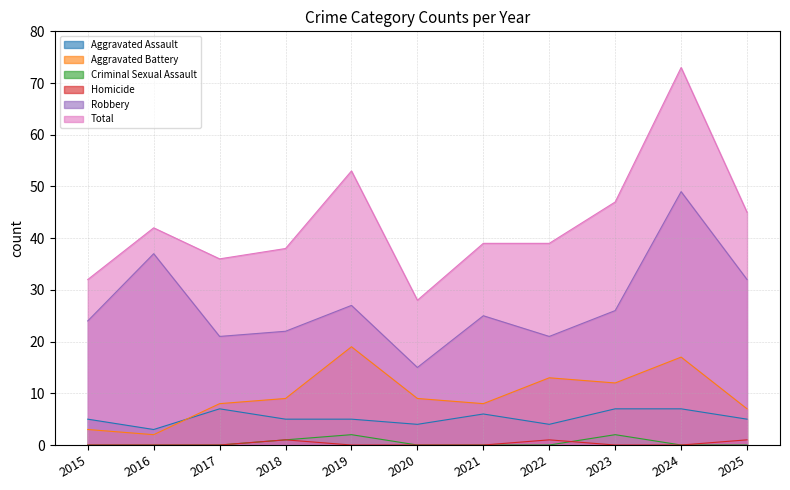

Reading left to right, list all the values displayed in this chart.

Aggravated Assault: 2015=5	2016=3	2017=7	2018=5	2019=5	2020=4	2021=6	2022=4	2023=7	2024=7	2025=5
Aggravated Battery: 2015=3	2016=2	2017=8	2018=9	2019=19	2020=9	2021=8	2022=13	2023=12	2024=17	2025=7
Criminal Sexual Assault: 2015=0	2016=0	2017=0	2018=1	2019=2	2020=0	2021=0	2022=0	2023=2	2024=0	2025=0
Homicide: 2015=0	2016=0	2017=0	2018=1	2019=0	2020=0	2021=0	2022=1	2023=0	2024=0	2025=1
Robbery: 2015=24	2016=37	2017=21	2018=22	2019=27	2020=15	2021=25	2022=21	2023=26	2024=49	2025=32
Total: 2015=32	2016=42	2017=36	2018=38	2019=53	2020=28	2021=39	2022=39	2023=47	2024=73	2025=45